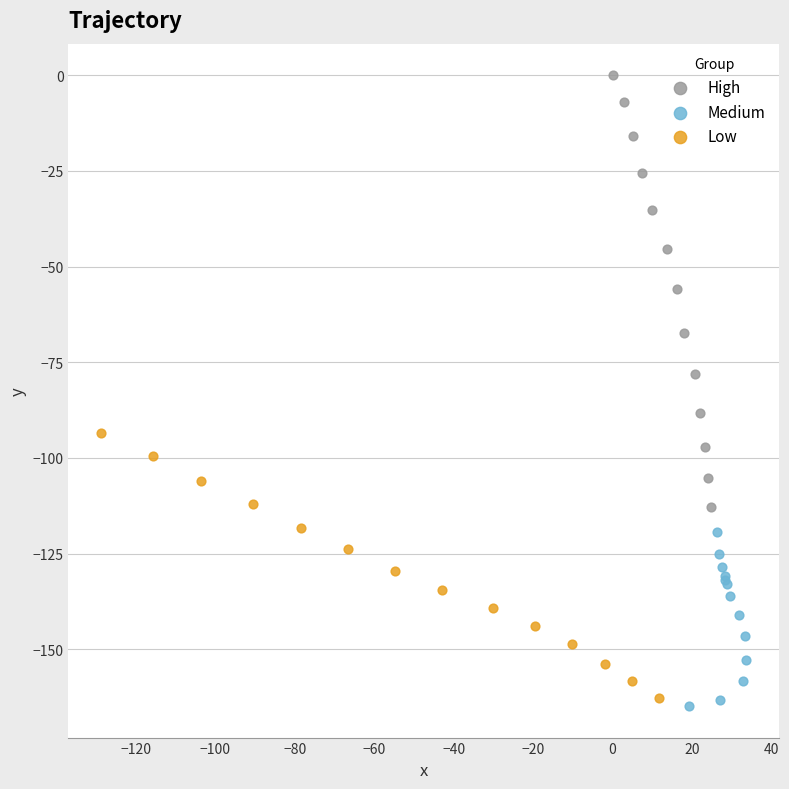

Which series has the widest spread of Y values?

High